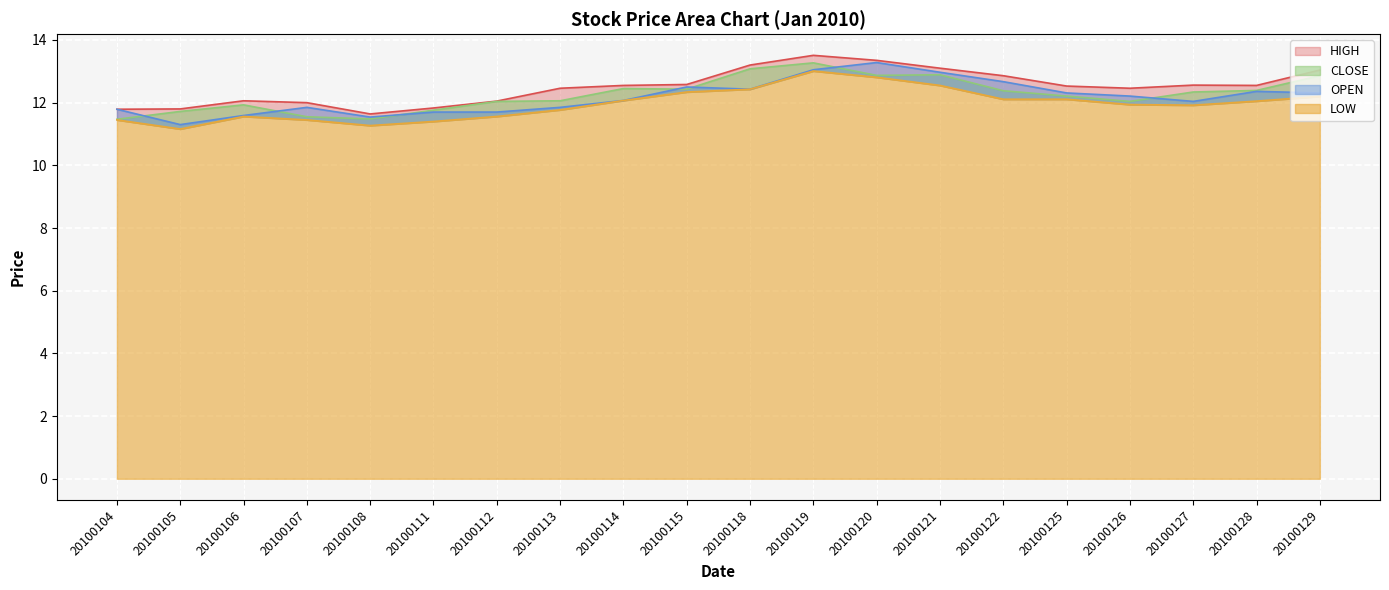

List the series in order of their overall mean, highest first.

HIGH, CLOSE, OPEN, LOW